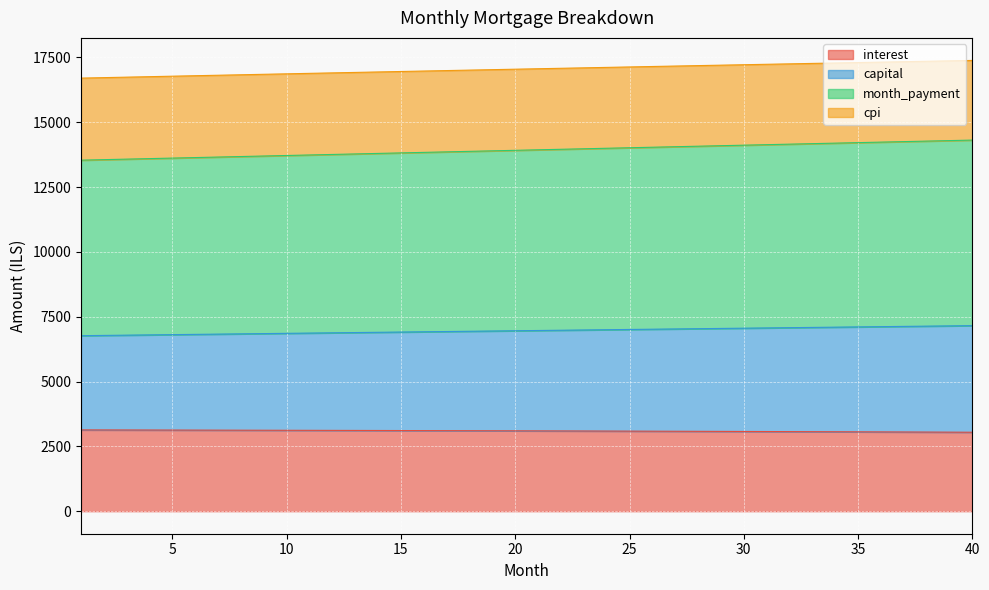

List the series in order of their peak value, lowest first.

interest, capital, month_payment, cpi